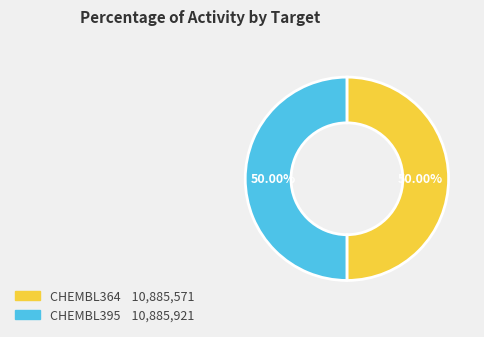

Combined, do CHEMBL364 and CHEMBL395 account for over 50%?

Yes